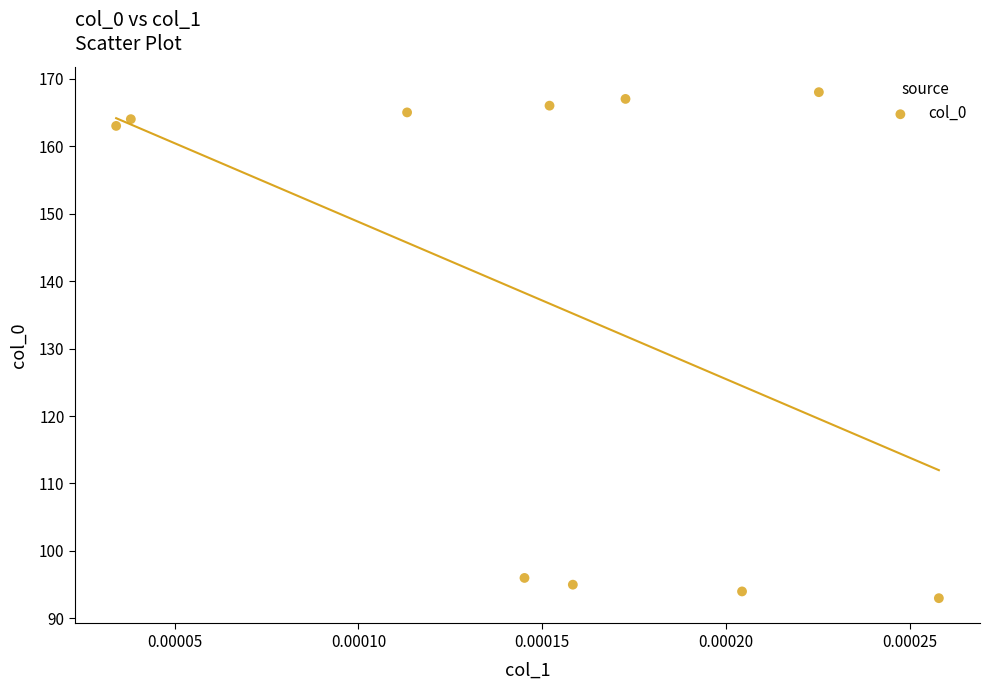

What Y value in the scatter plot is closest to 130?

163